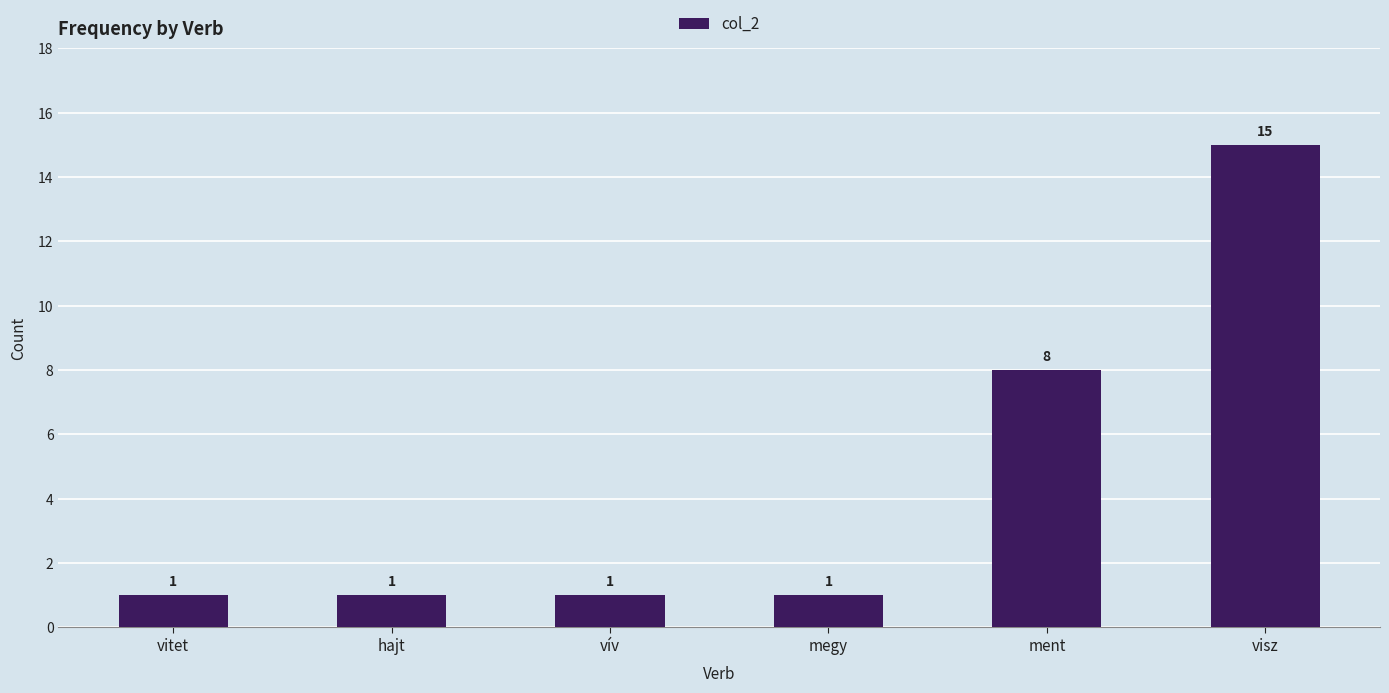

The chart shows a value of 1 at vív. True or false?

True